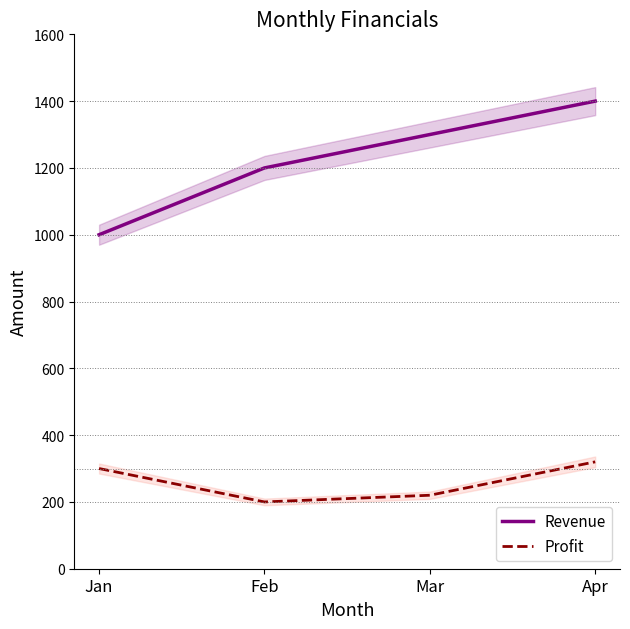

List the labels in order of Revenue value, largest first.

Apr, Mar, Feb, Jan